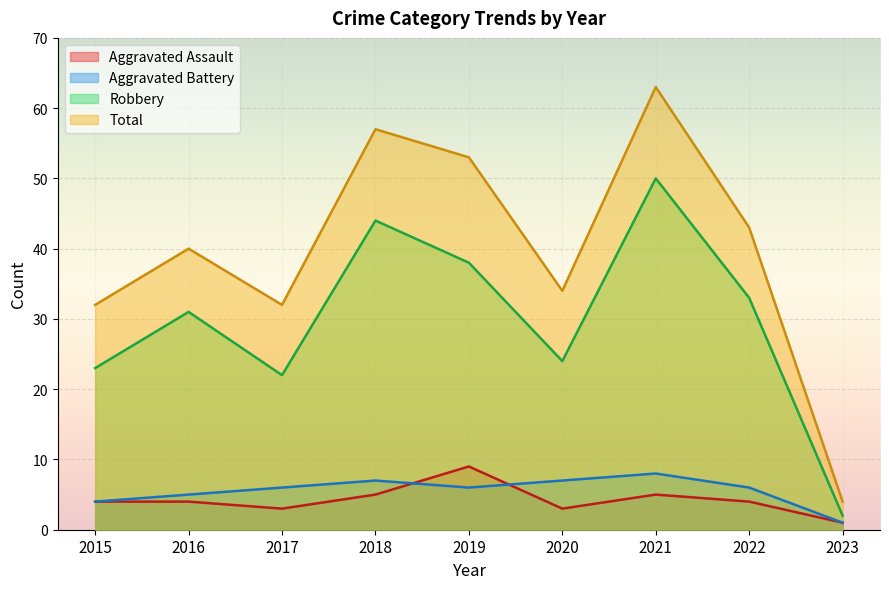

Where is the first local maximum for Robbery?

2016